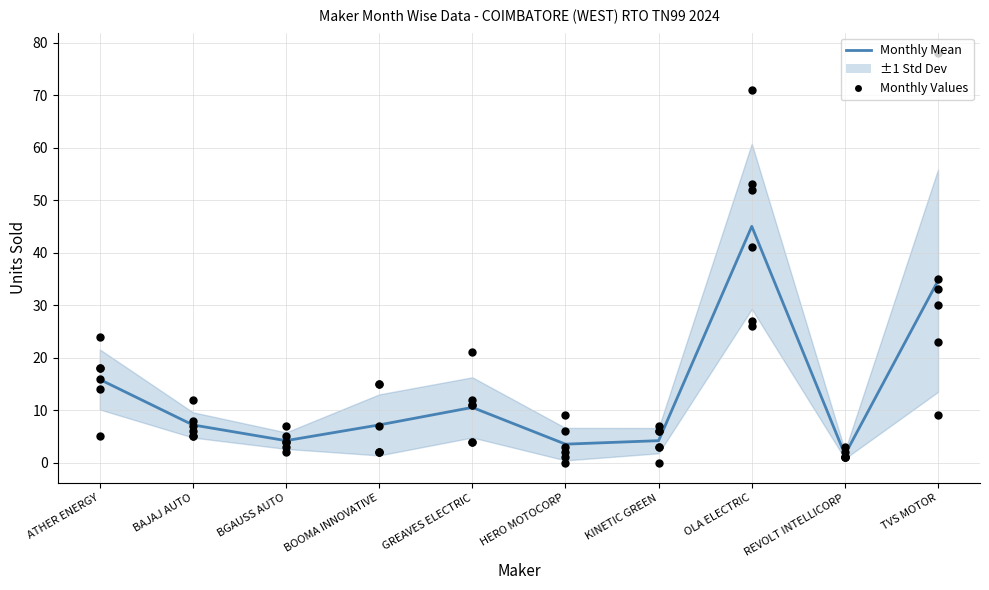

At which category is the sum across all series the highest?

OLA ELECTRIC